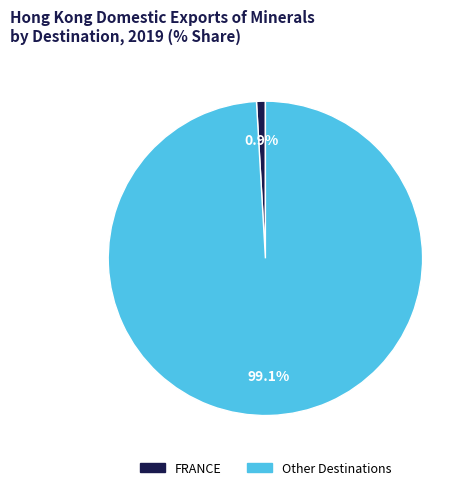

How many segments does this pie chart have?

2